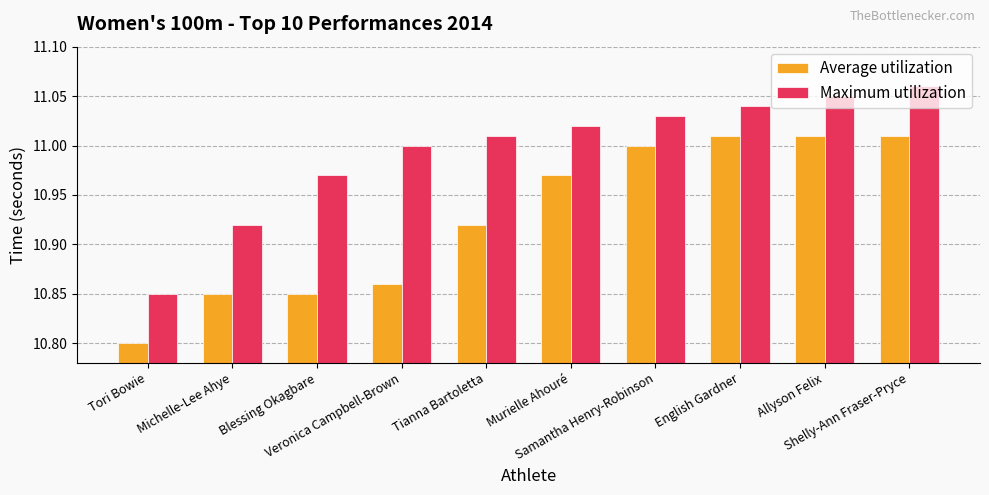

Rank the series by their maximum value, from lowest to highest.

Average utilization, Maximum utilization